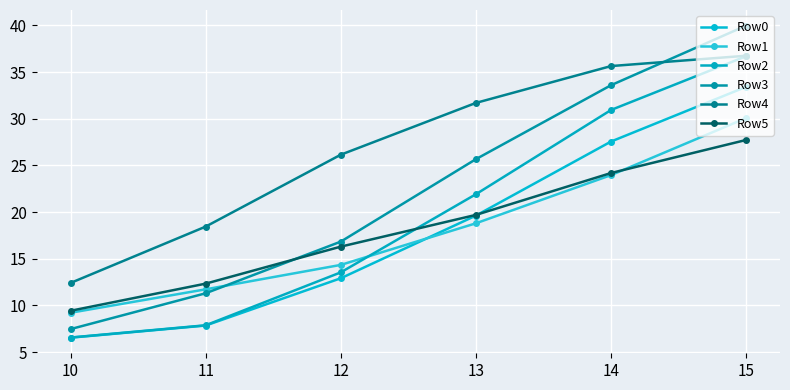

Reading left to right, list all the values displayed in this chart.

Row0: 6.5	7.8	12.9	19.6	27.6	33.4
Row1: 9.2	11.7	14.3	18.8	24.0	30.1
Row2: 6.6	7.9	13.5	21.9	30.9	36.7
Row3: 7.5	11.3	16.8	25.7	33.6	40.0
Row4: 12.4	18.4	26.2	31.7	35.6	36.8
Row5: 9.4	12.3	16.3	19.7	24.2	27.7